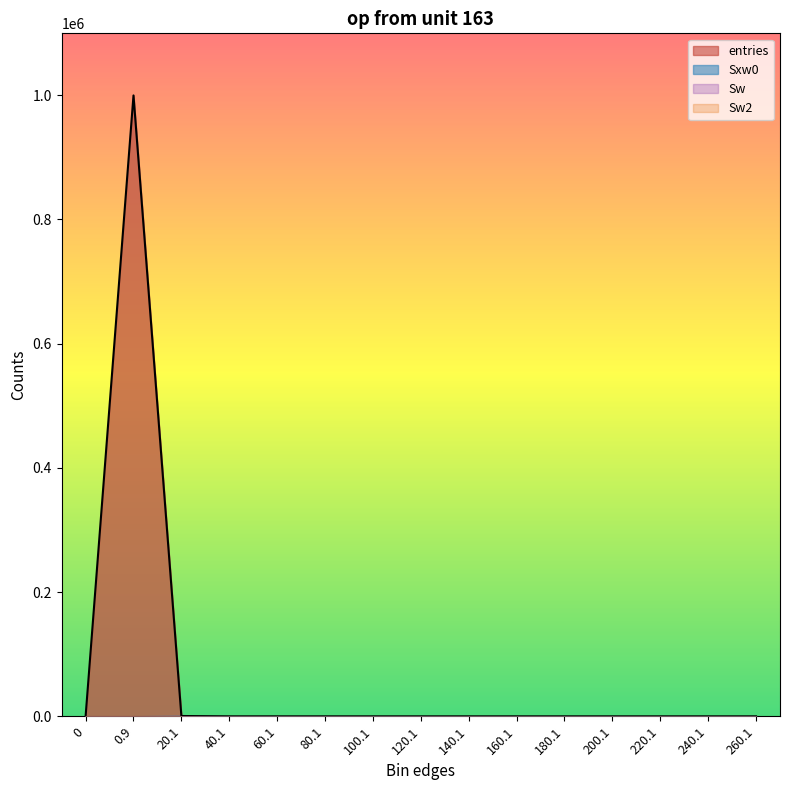

What is the difference between the Sxw0 values at 40.1 and 120.1?

42